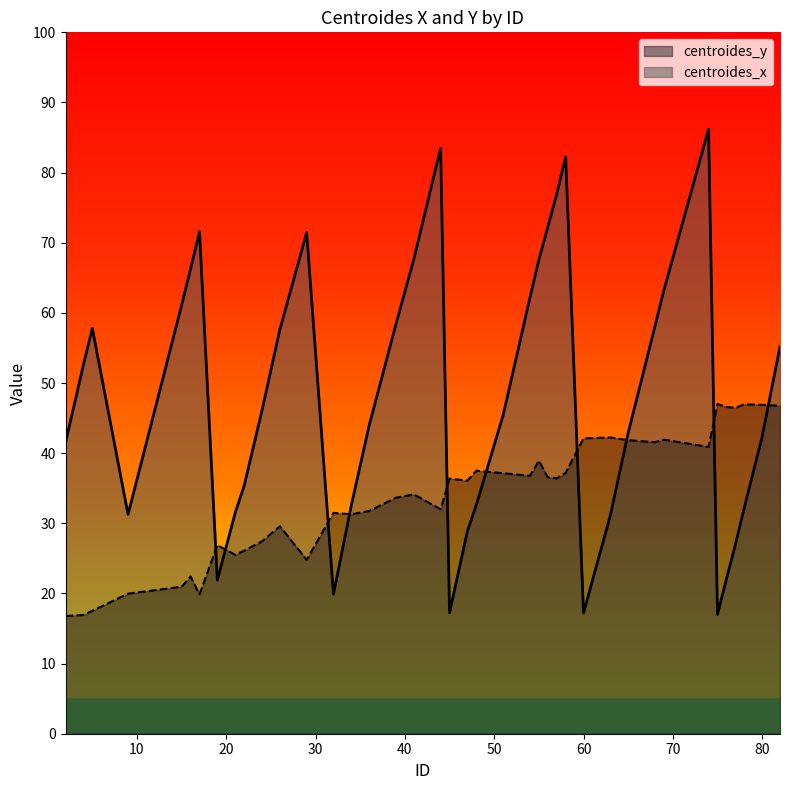

Which series has the widest spread of values?

centroides_x